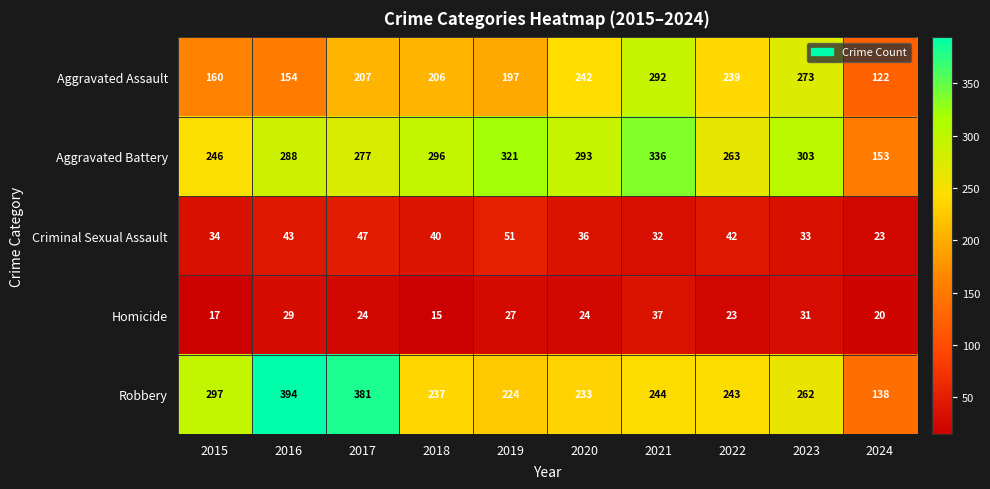

How many series are shown in this chart?

5